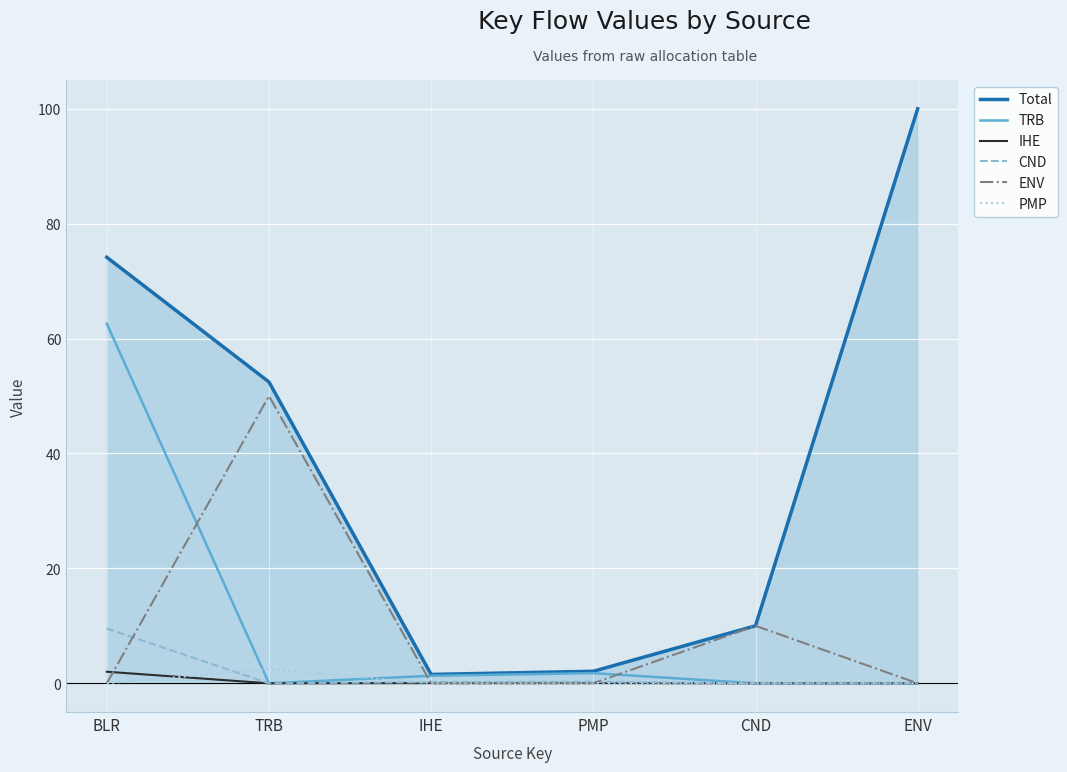

Which category has the highest value in the TRB series?

BLR